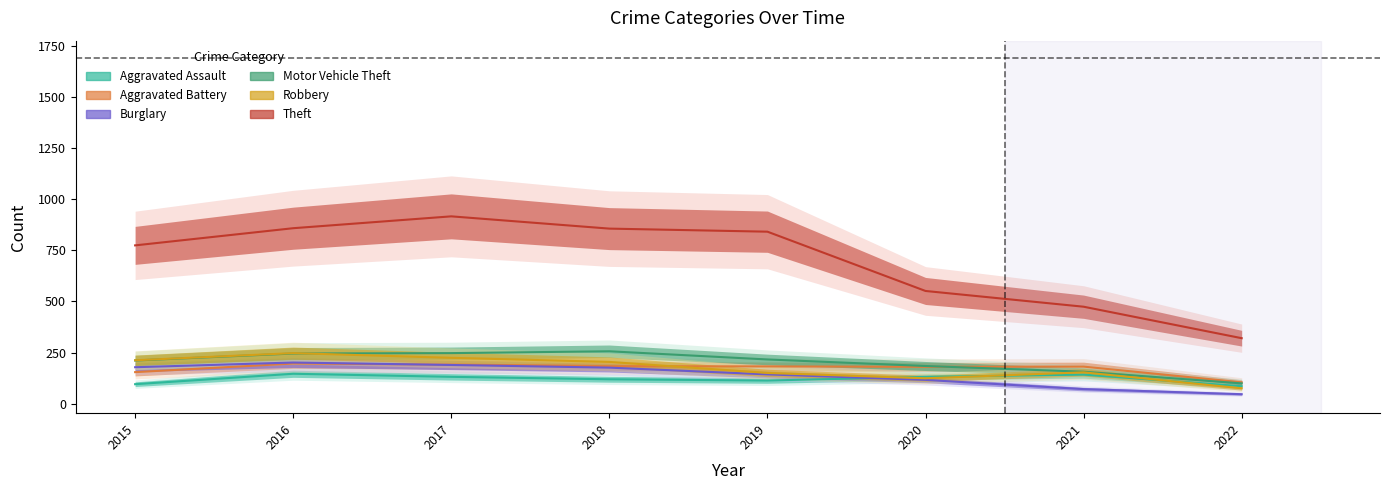

True or false: Aggravated Assault and Motor Vehicle Theft intersect in this chart.

False